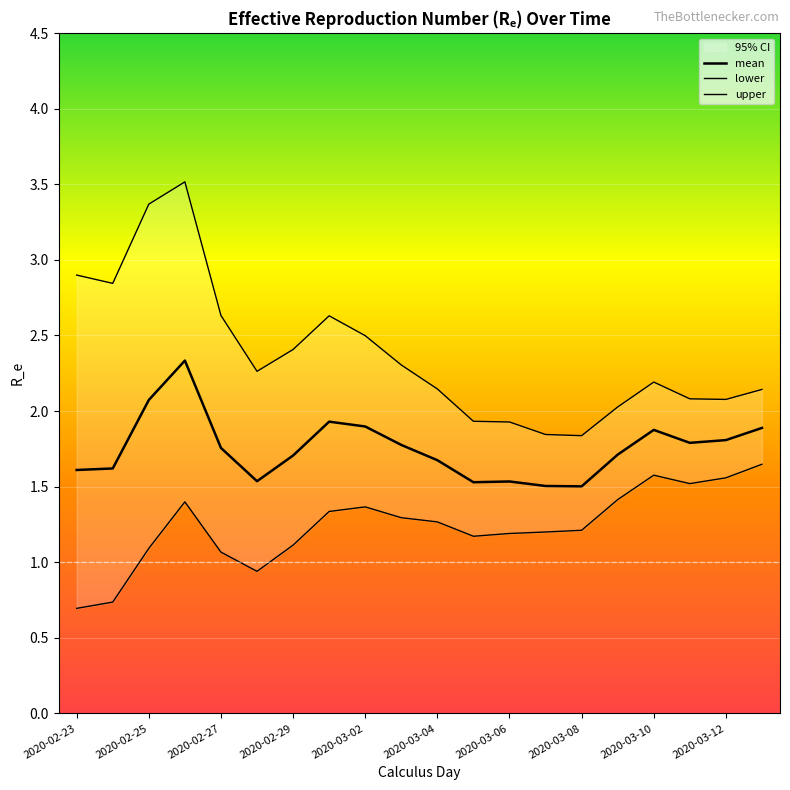

What are all the series names shown in the legend?

mean, lower, upper